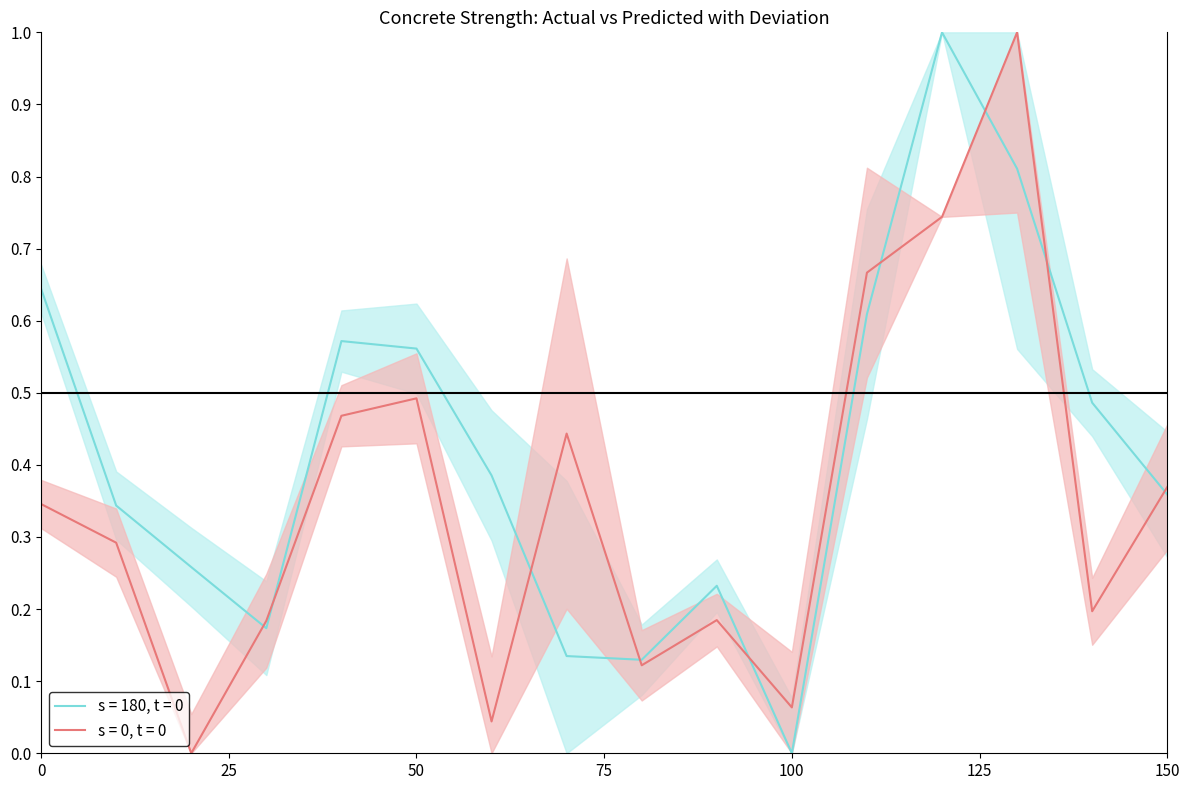

Which category has the lowest value in the Predicted Strength series?

100